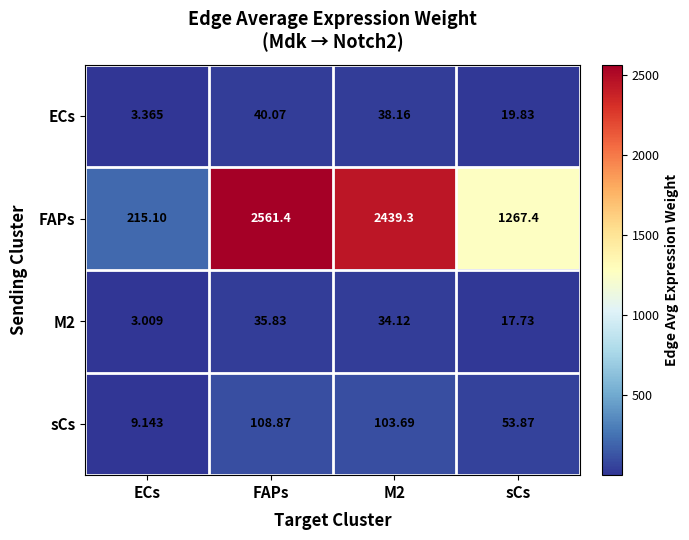

List the series in order of their peak value, highest first.

FAPs, sCs, ECs, M2